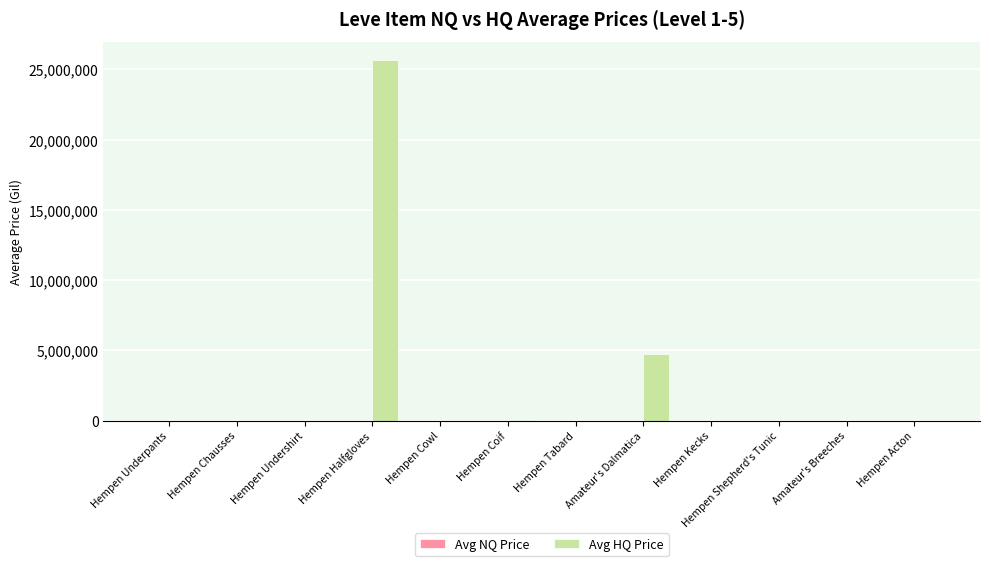

What is the sum of all Avg HQ Price values?

30450338